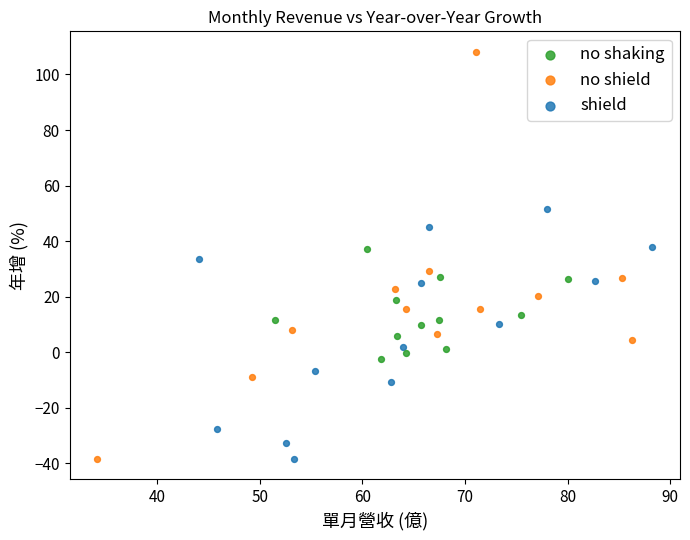

What are all the series names shown in the legend?

no shaking, no shield, shield